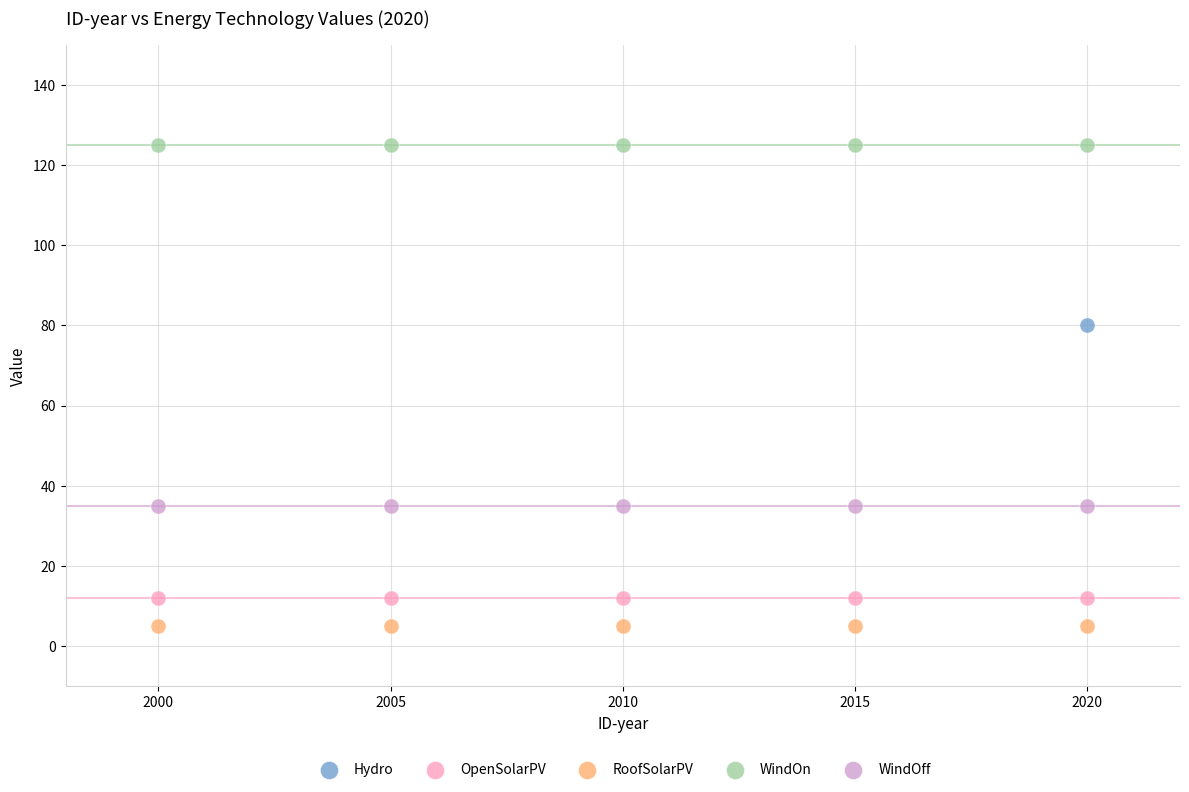

Which series reaches the maximum Y coordinate?

WindOn